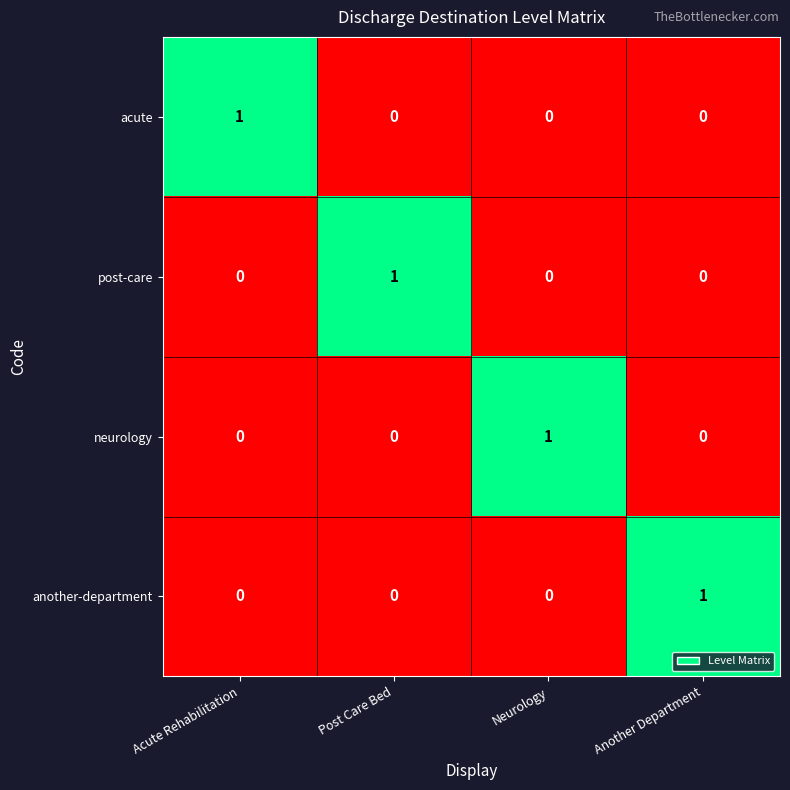

Reading right to left, list all the values displayed in this chart.

acute: 0	0	0	1
post-care: 0	0	1	0
neurology: 0	1	0	0
another-department: 1	0	0	0